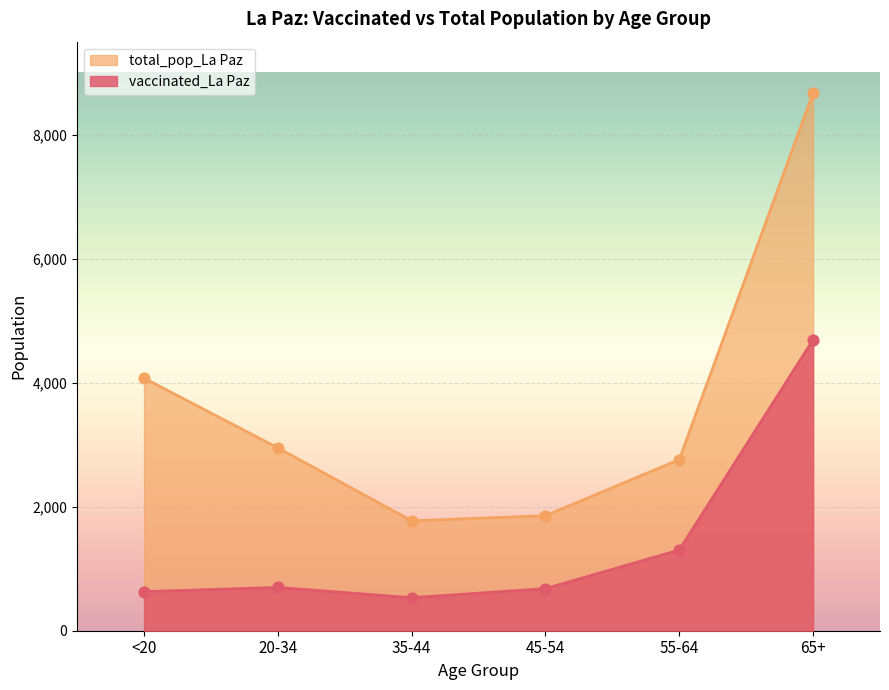

Which series has the largest total across all categories?

total_pop_La Paz